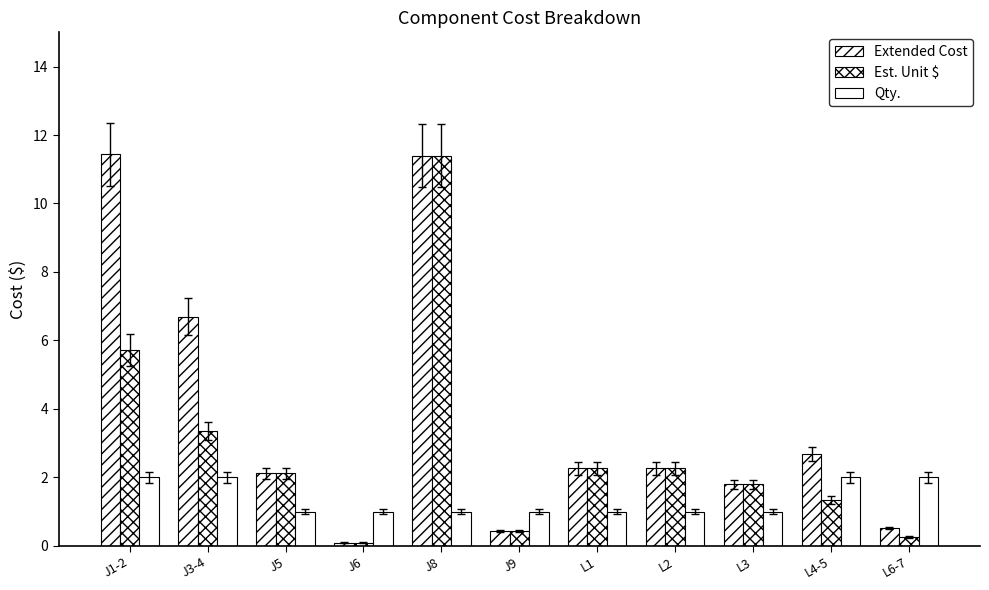

The Est. Unit $ series shows 4.4 at J3-4. True or false?

False